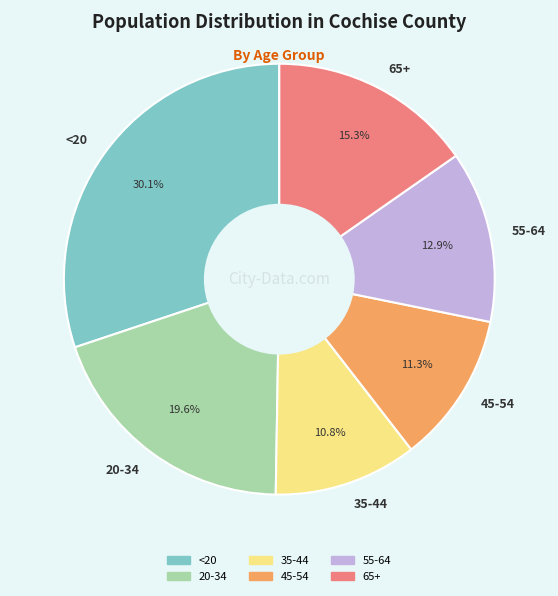

To the nearest percent, what percentage of the pie is <20?

30%